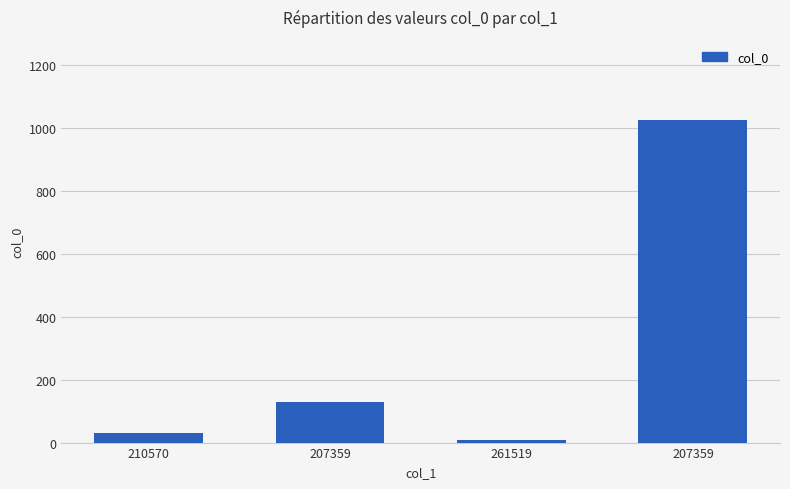

Are the bars grouped side by side (vs. stacked)?

No